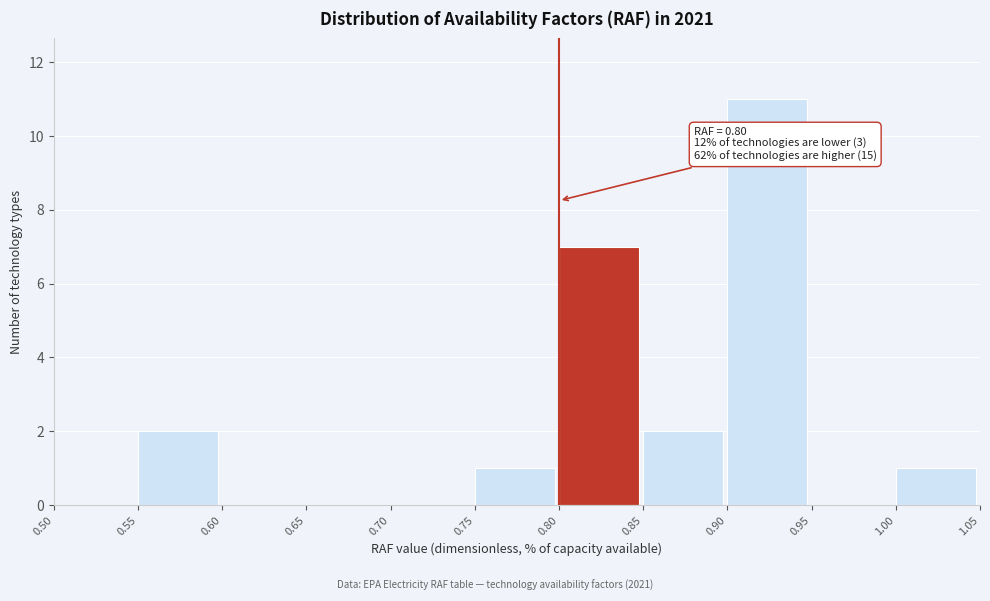

Which range on the x-axis has the tallest bar?

0.90 to 0.95